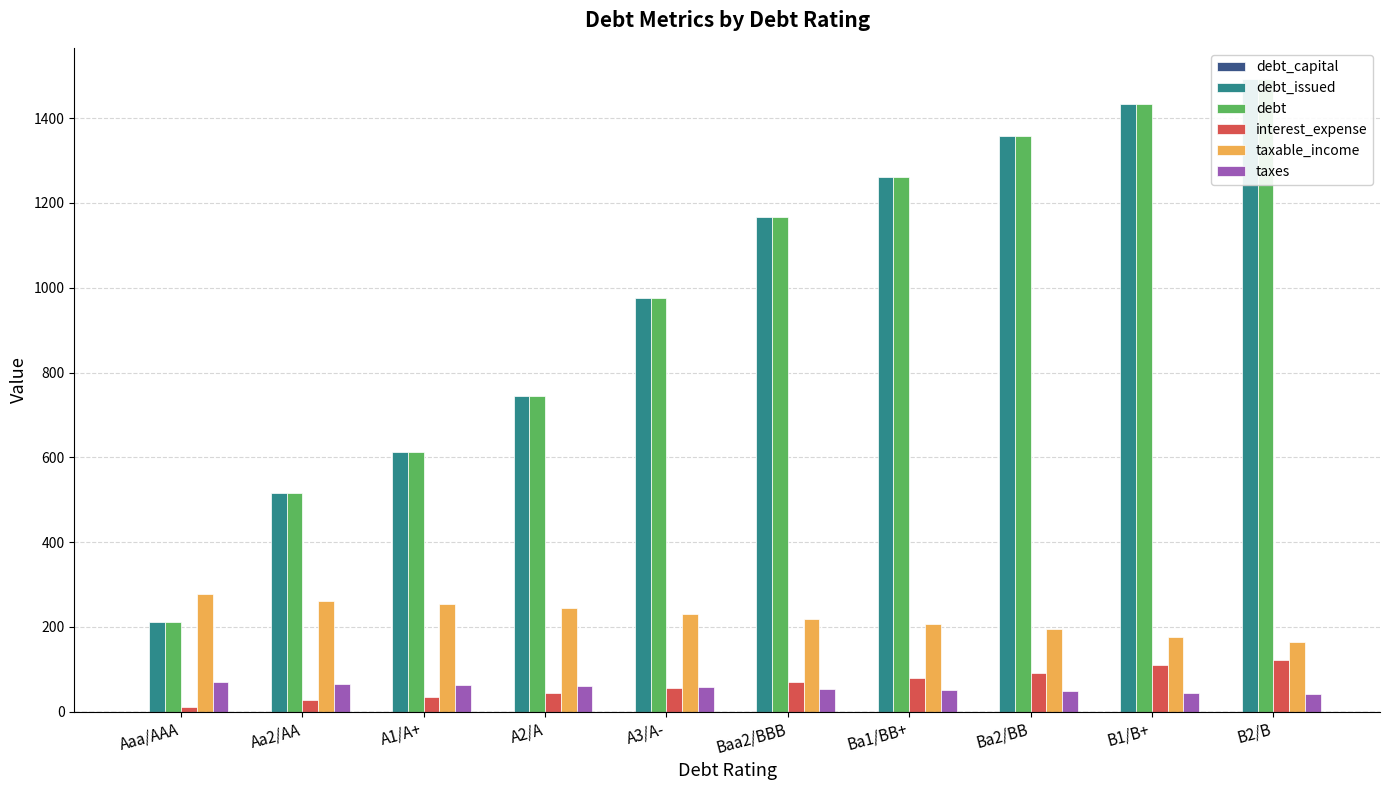

What is the label of the 8th bar from the left?

Ba2/BB